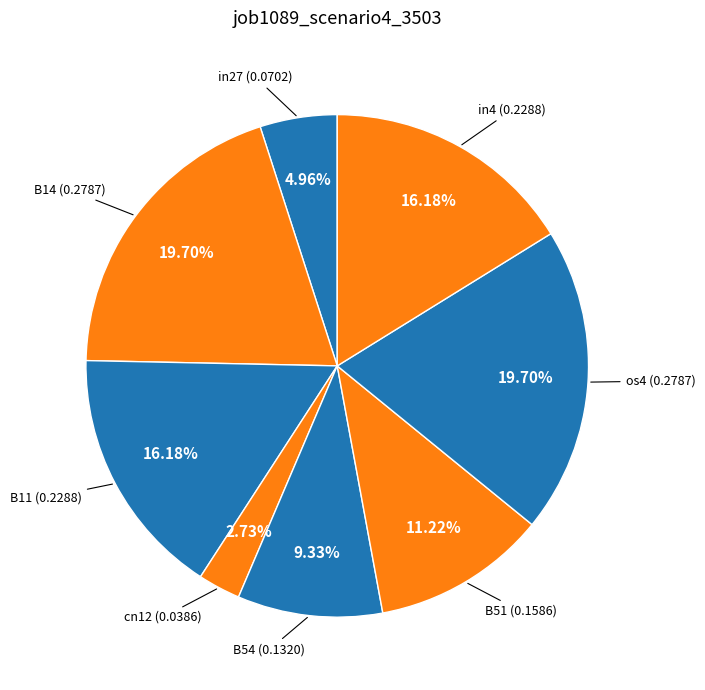

Count the number of slices in the pie.

8